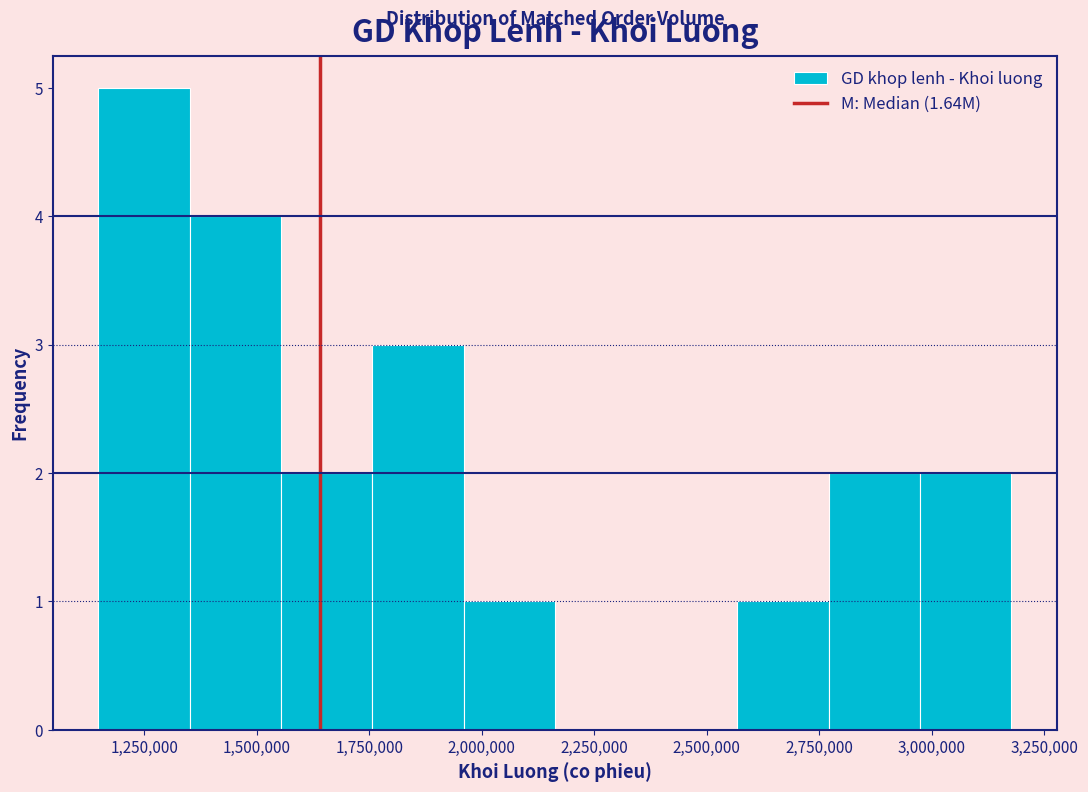

Which range on the x-axis has the tallest bar?

1150000 to 1350000